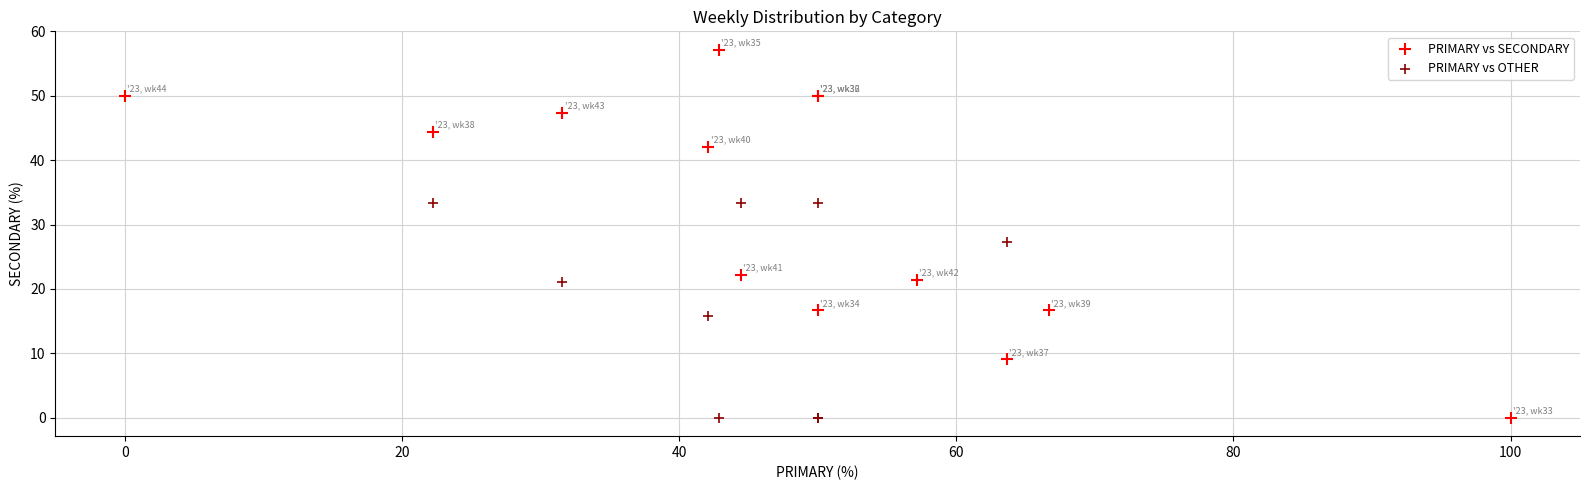

Across all series, what Y value is closest to 28?

27.3